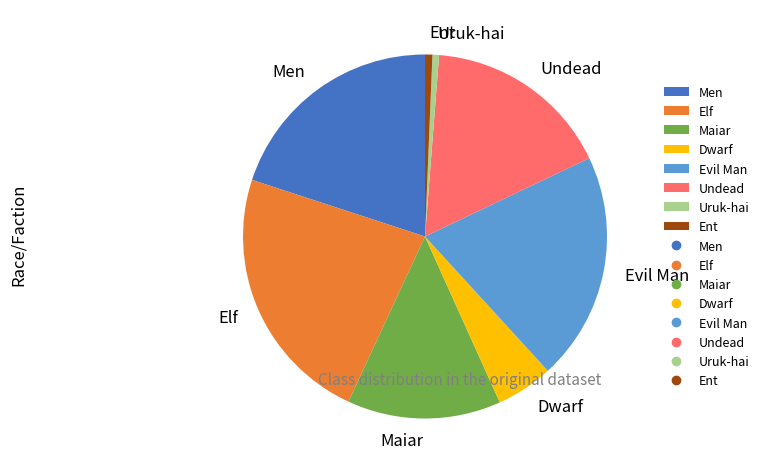

Is there any slice that represents more than half of the pie?

No